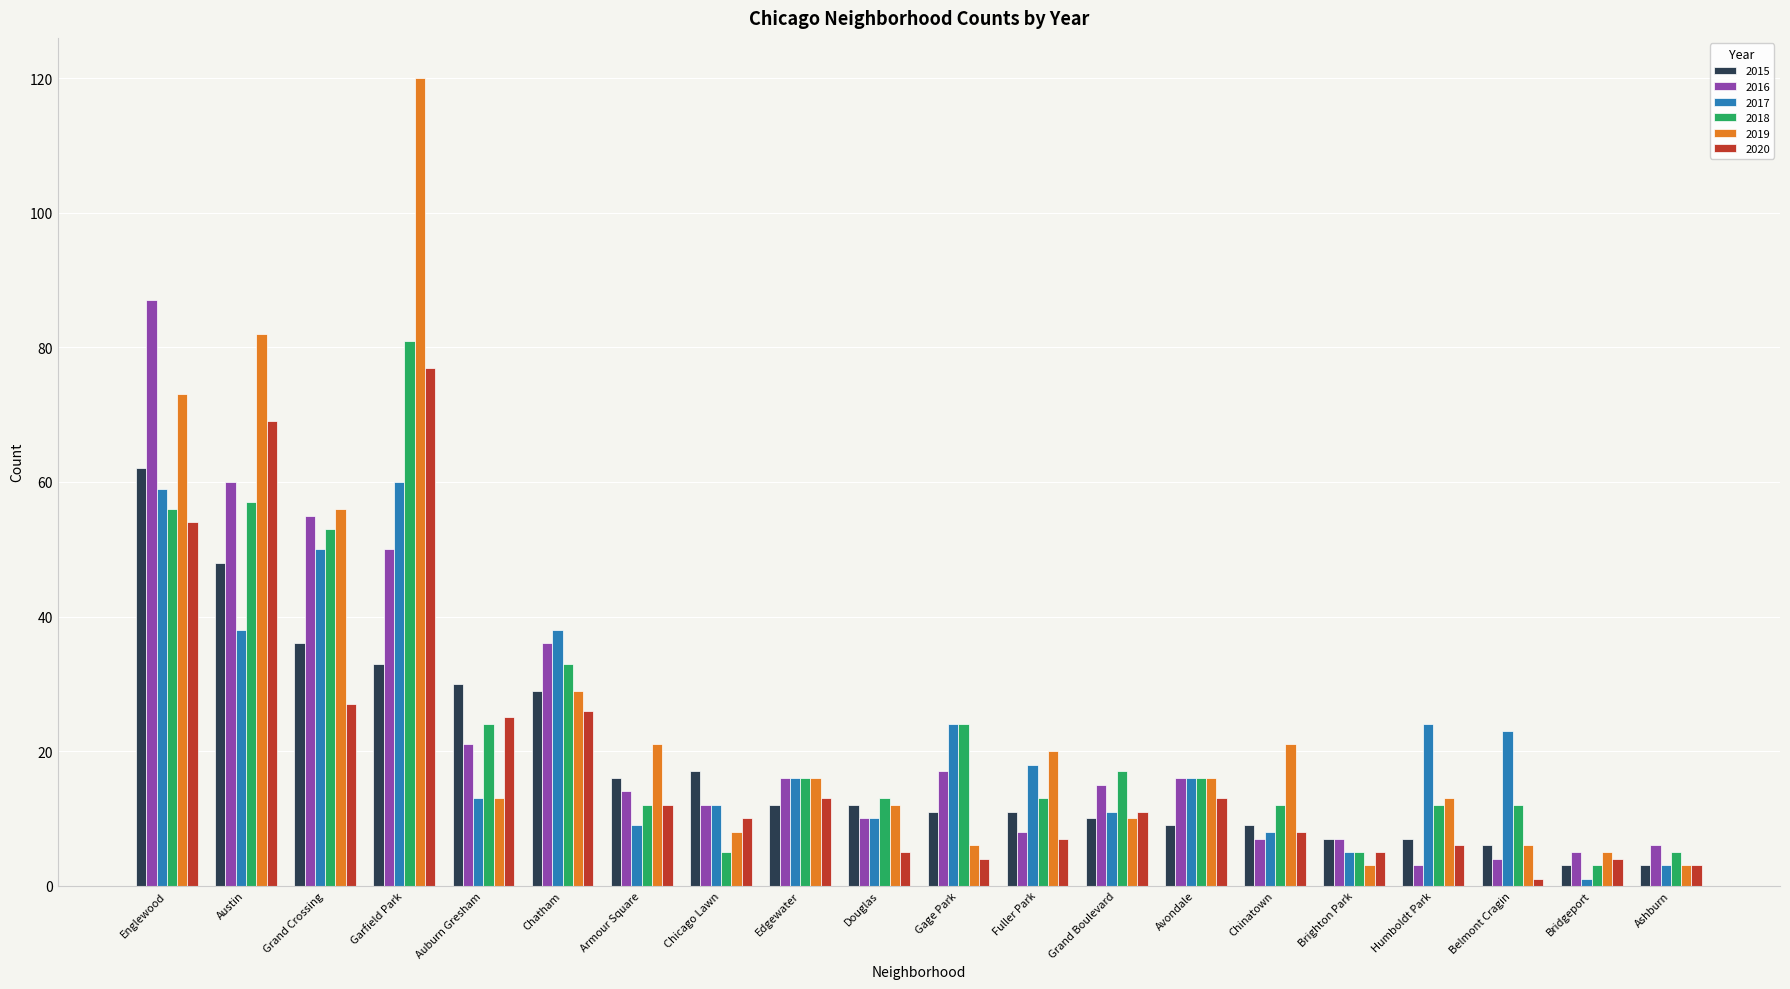

Reading left to right, what are all the values shown in this chart?

2015: 62	48	36	33	30	29	16	17	12	12	11	11	10	9	9	7	7	6	3	3
2016: 87	60	55	50	21	36	14	12	16	10	17	8	15	16	7	7	3	4	5	6
2017: 59	38	50	60	13	38	9	12	16	10	24	18	11	16	8	5	24	23	1	3
2018: 56	57	53	81	24	33	12	5	16	13	24	13	17	16	12	5	12	12	3	5
2019: 73	82	56	120	13	29	21	8	16	12	6	20	10	16	21	3	13	6	5	3
2020: 54	69	27	77	25	26	12	10	13	5	4	7	11	13	8	5	6	1	4	3